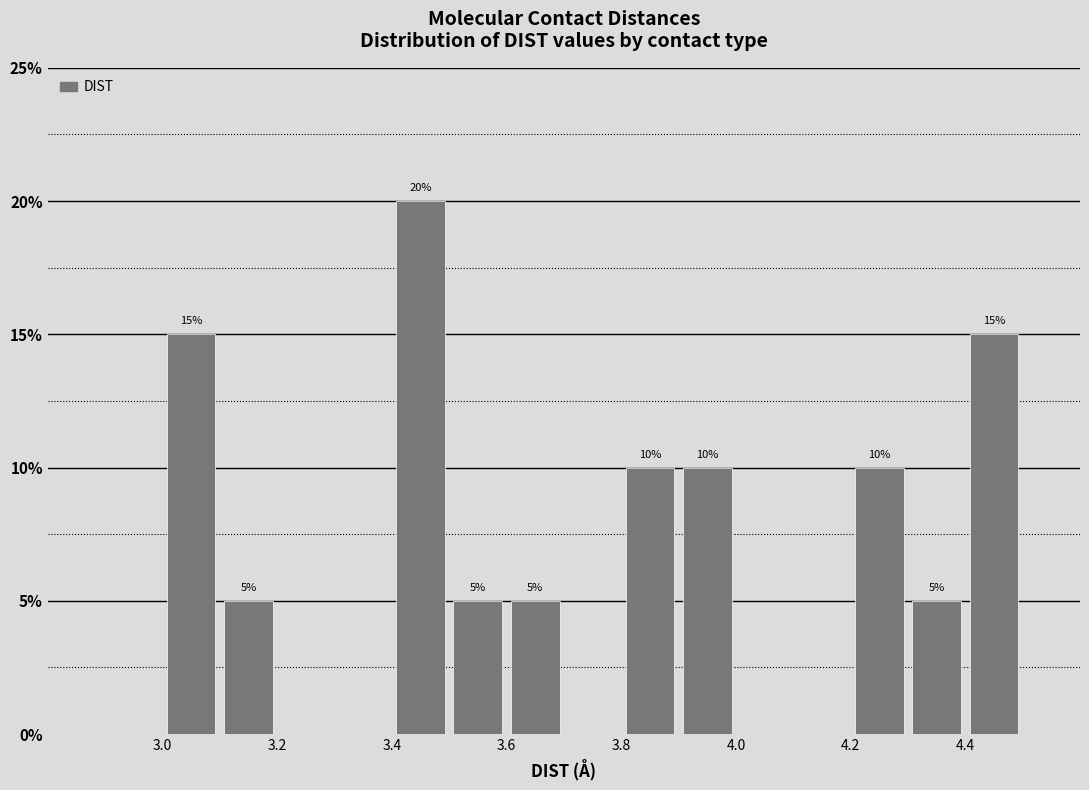

Over which range of the x-axis is the bar tallest?

3.4 to 3.5